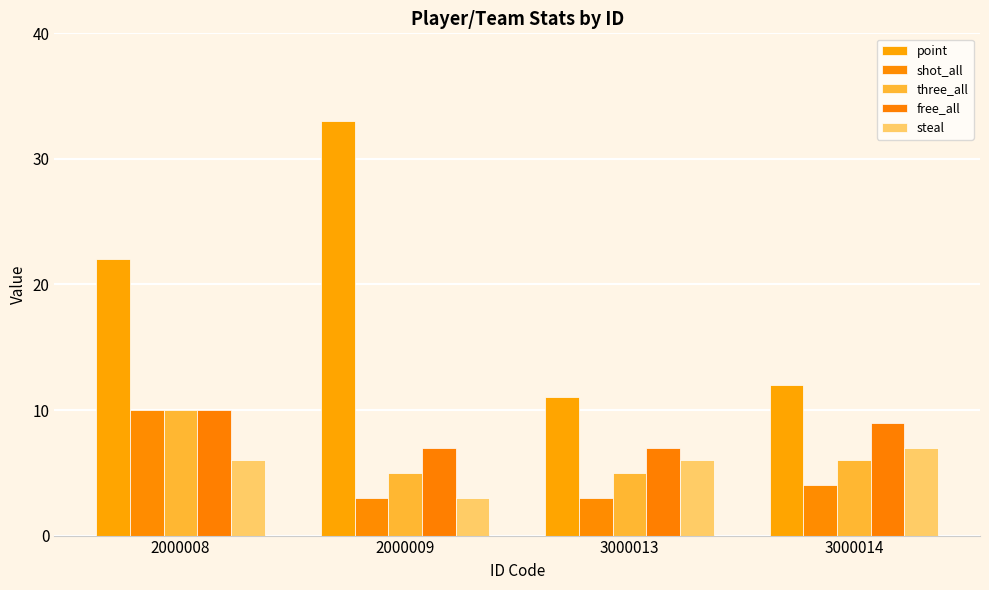

Between 3000013 and 3000014, which series saw the biggest shift?

free_all